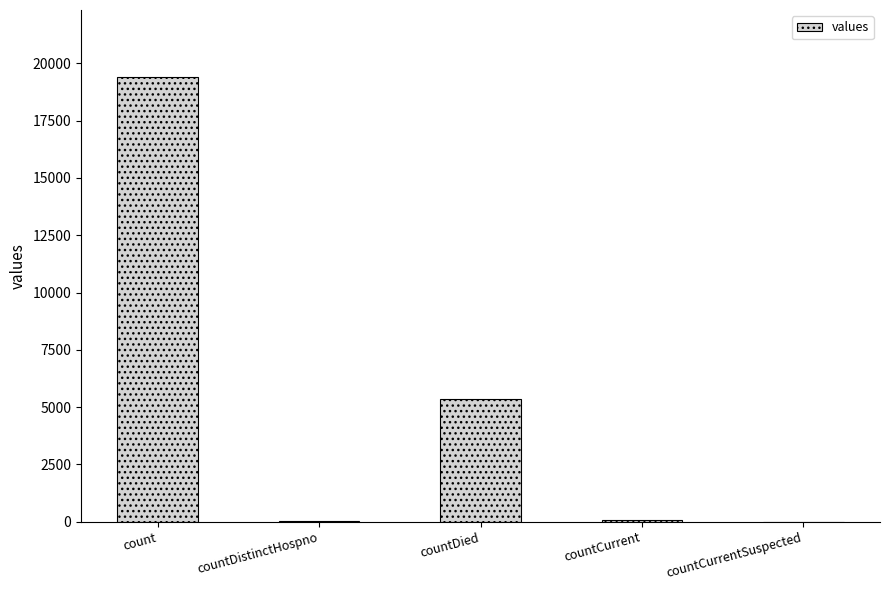

What is the sum of all values?

24875